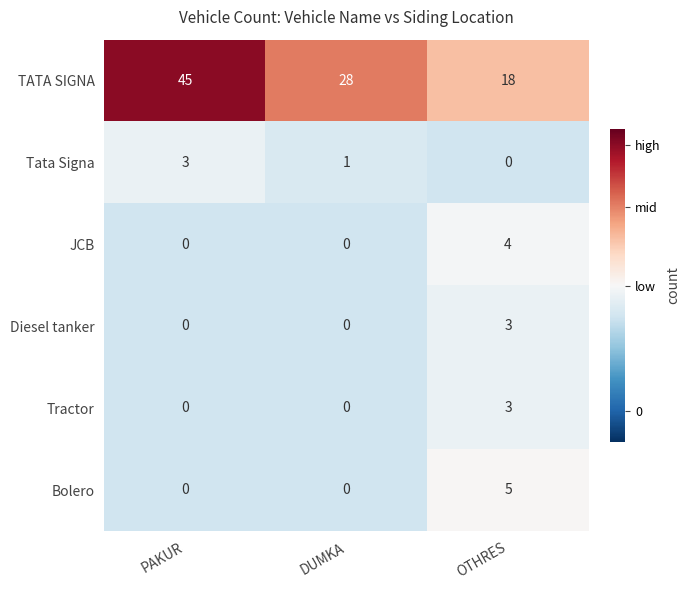

What is the smallest value displayed?

0